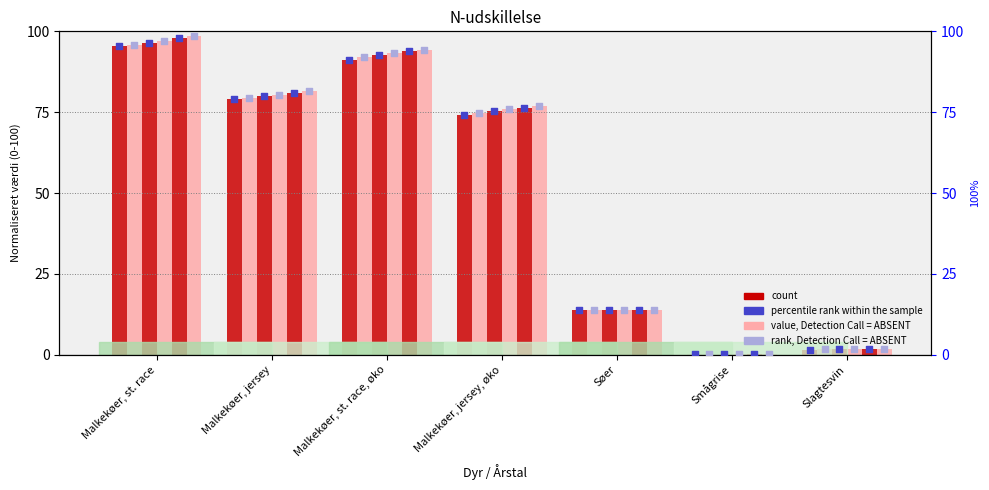

What is the total value across all series at Søer?

83.1